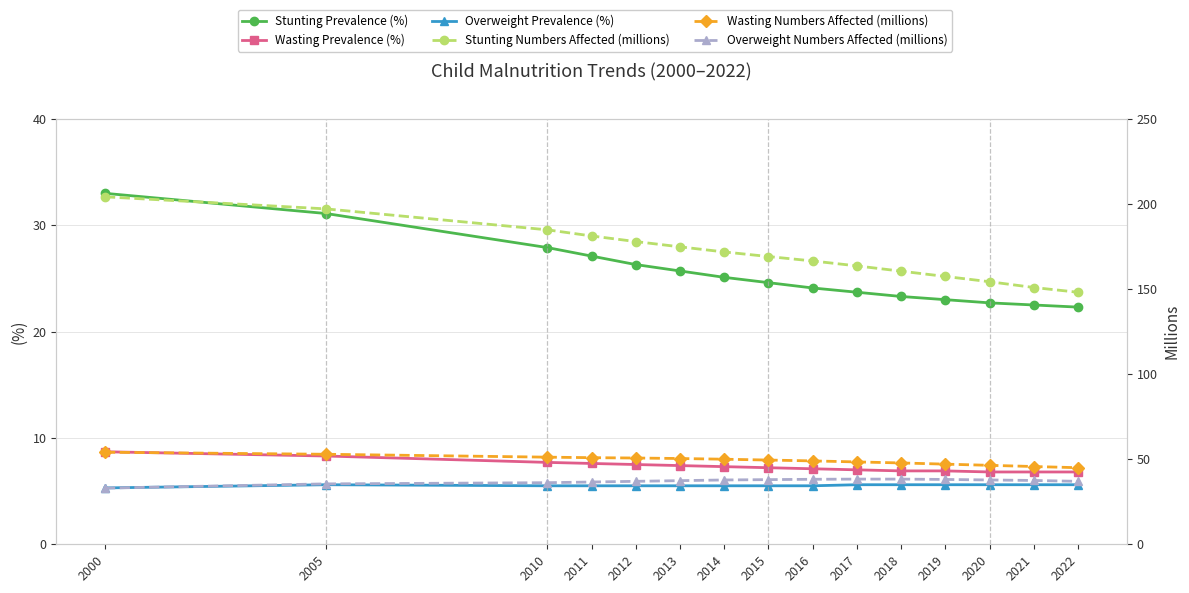

At which category does the chart reach its peak across all series?

2000